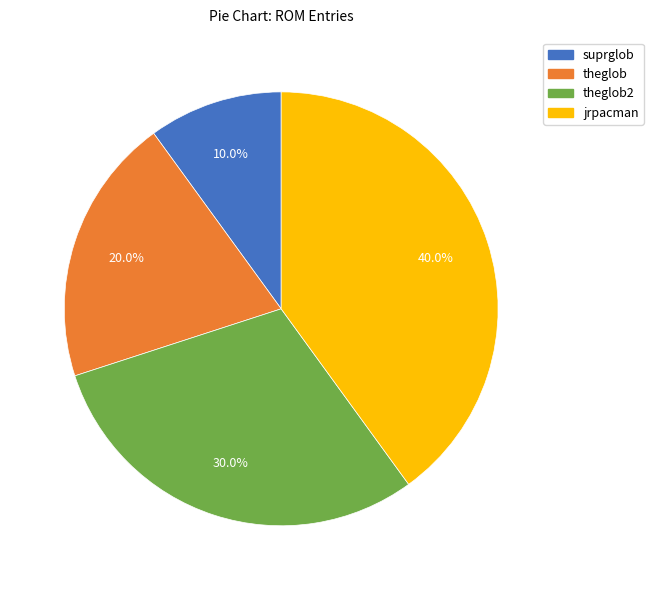

Does any single category account for the majority?

No